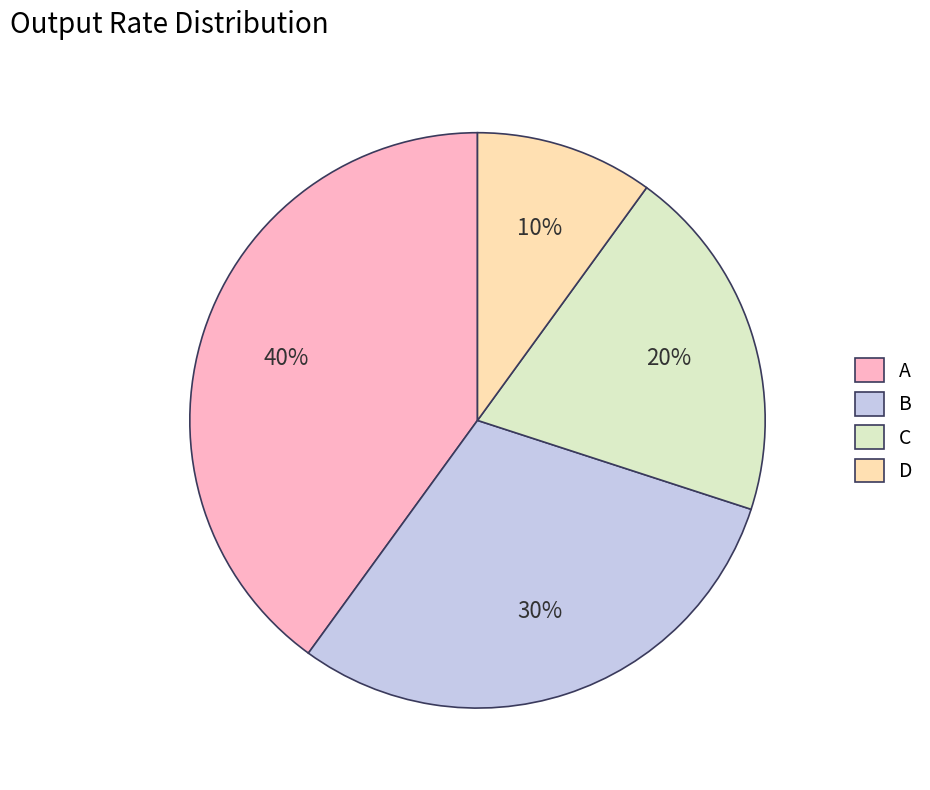

To the nearest percent, what is the difference between the largest and smallest slice percentages?

30%